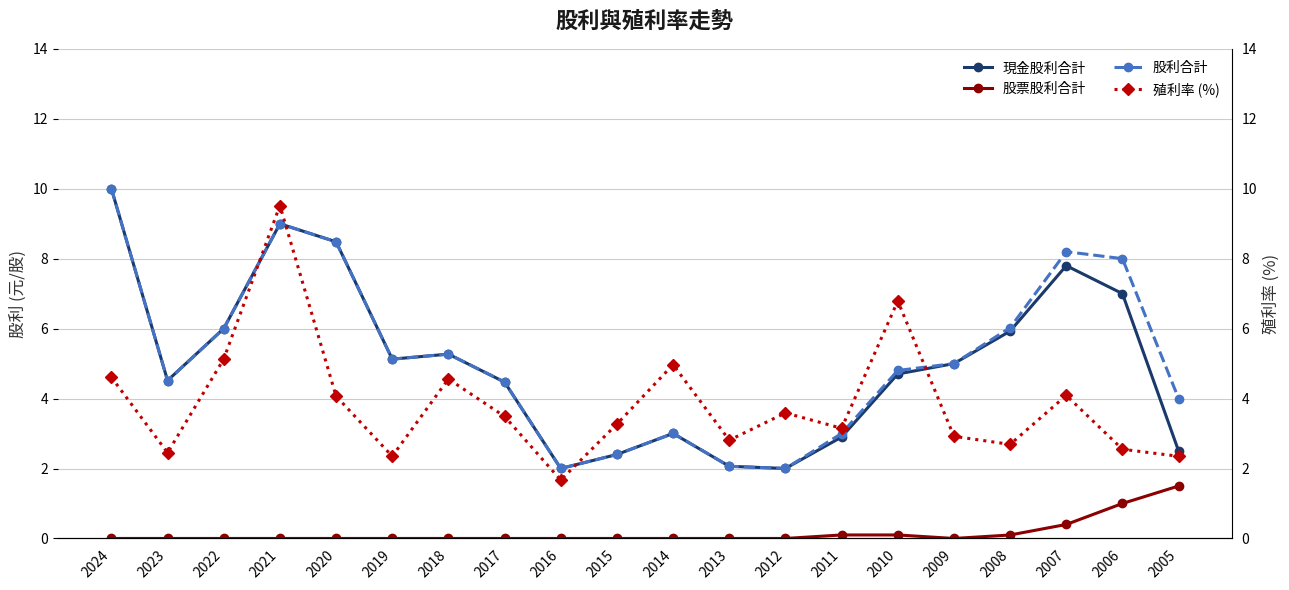

What are all the series names shown in the legend?

現金股利合計, 股票股利合計, 股利合計, 殖利率 (%)